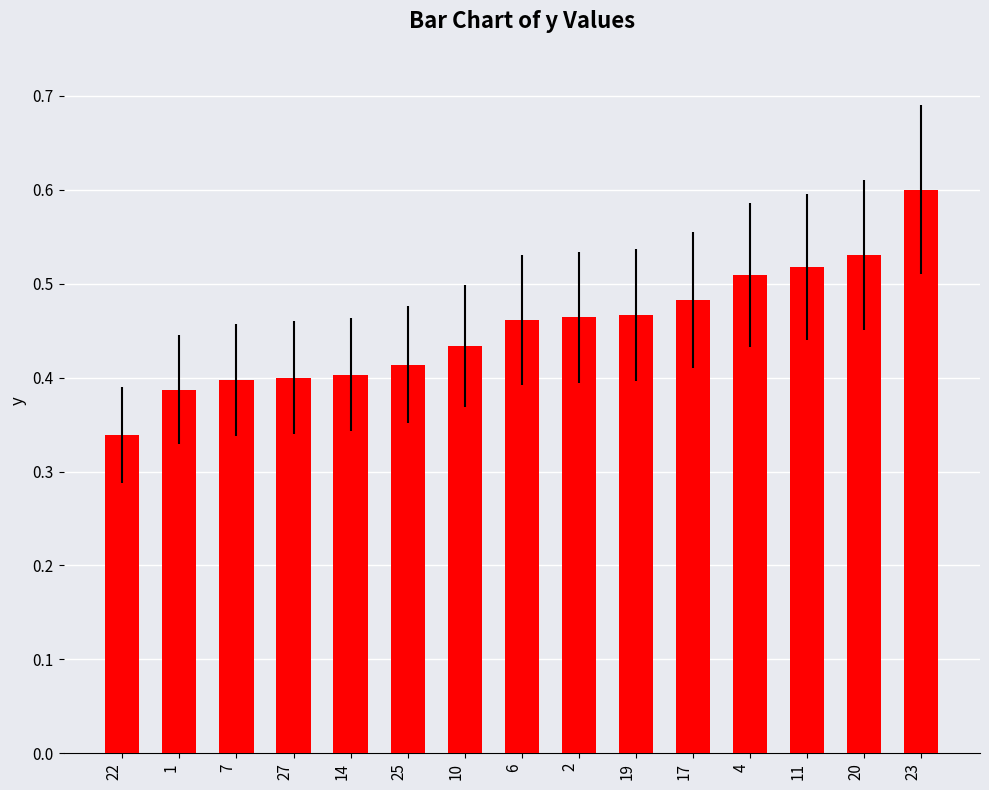

What is the difference between the values at 14 and 23?

0.2